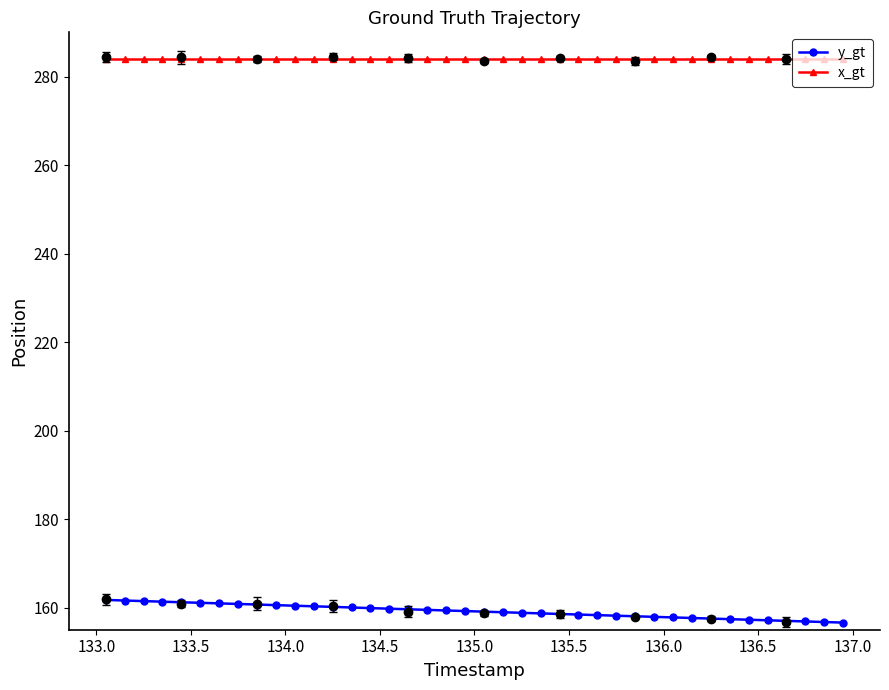

List the series in order of their peak value, lowest first.

y_gt, x_gt